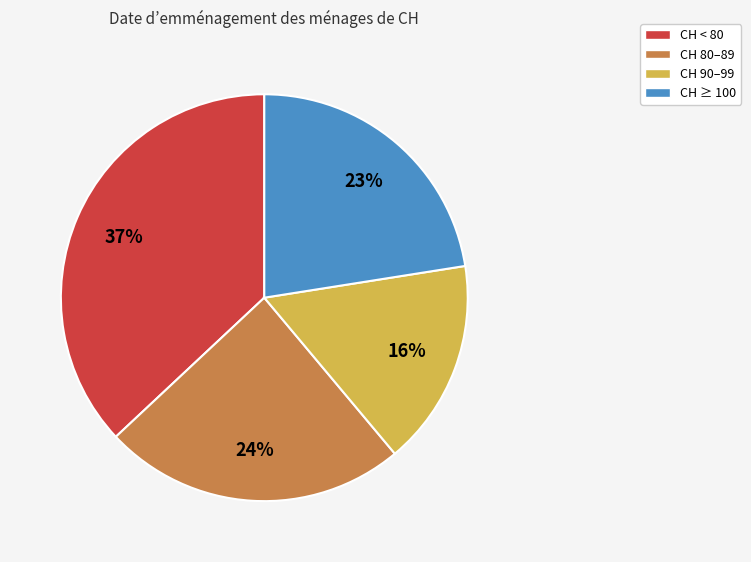

To the nearest percent, what is the average slice percentage?

25%